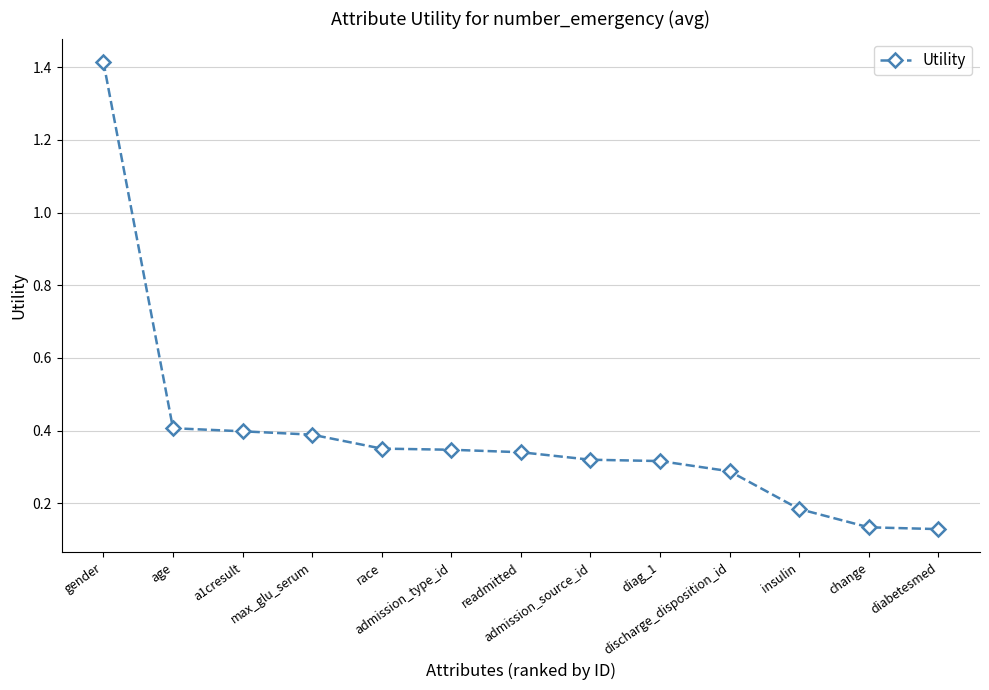

What is the sum of all values?

5.0